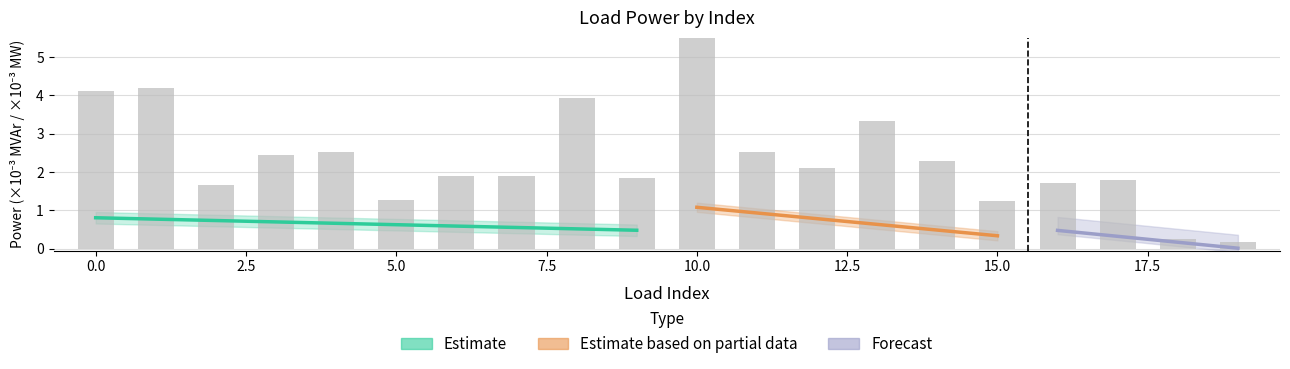

What is the average value?

2.3